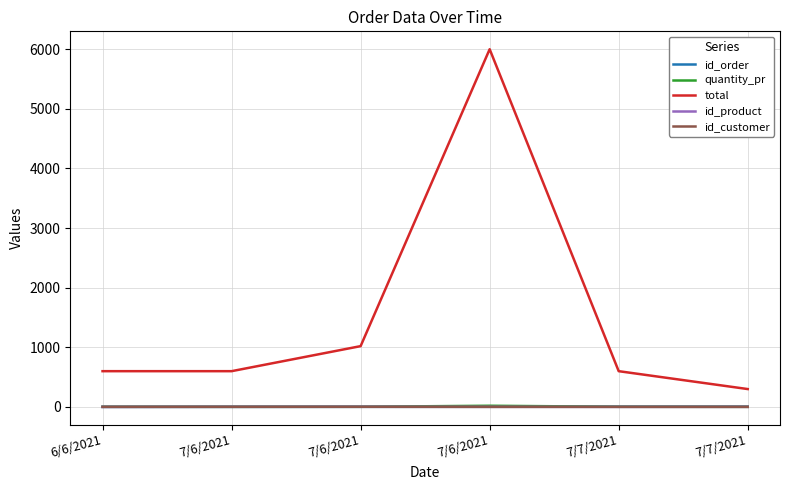

What are all the series names shown in the legend?

id_order, quantity_pr, total, id_product, id_customer